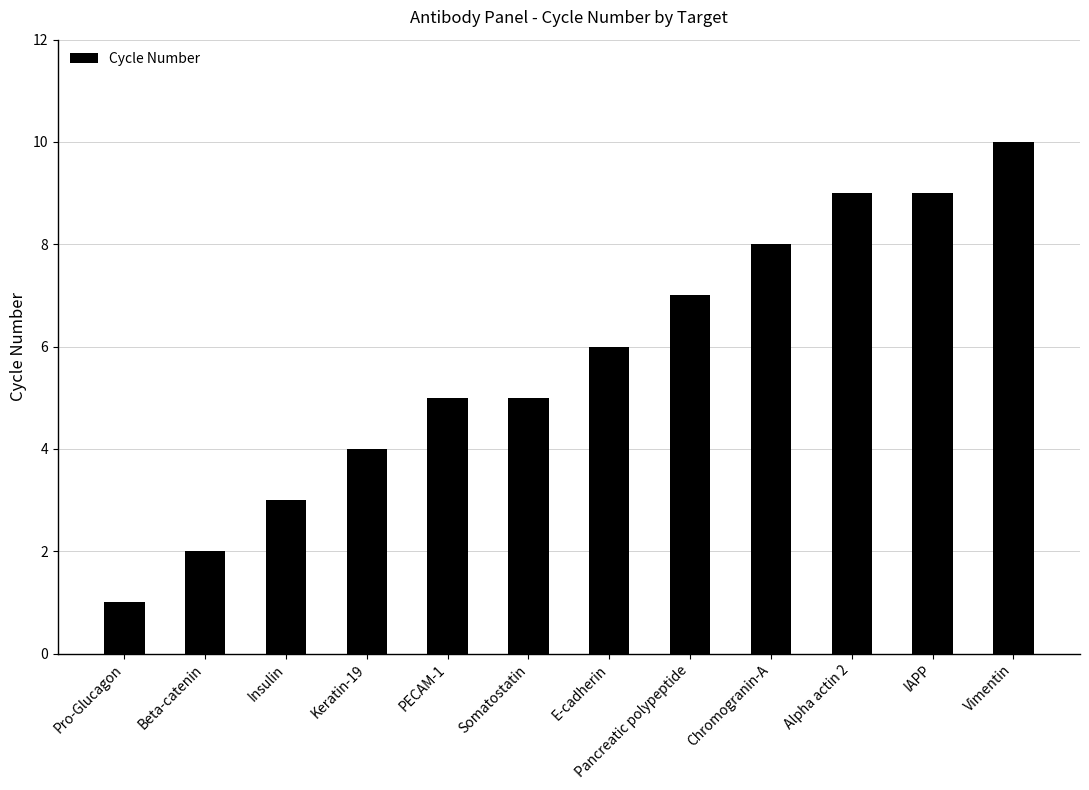

What is the label of the 12th bar from the right?

Pro-Glucagon